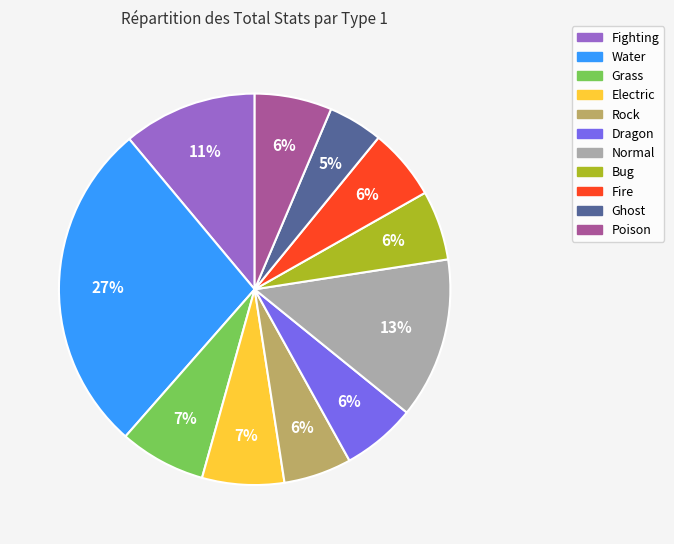

To the nearest percent, what is the difference between the Bug and Electric slice percentages?

1%